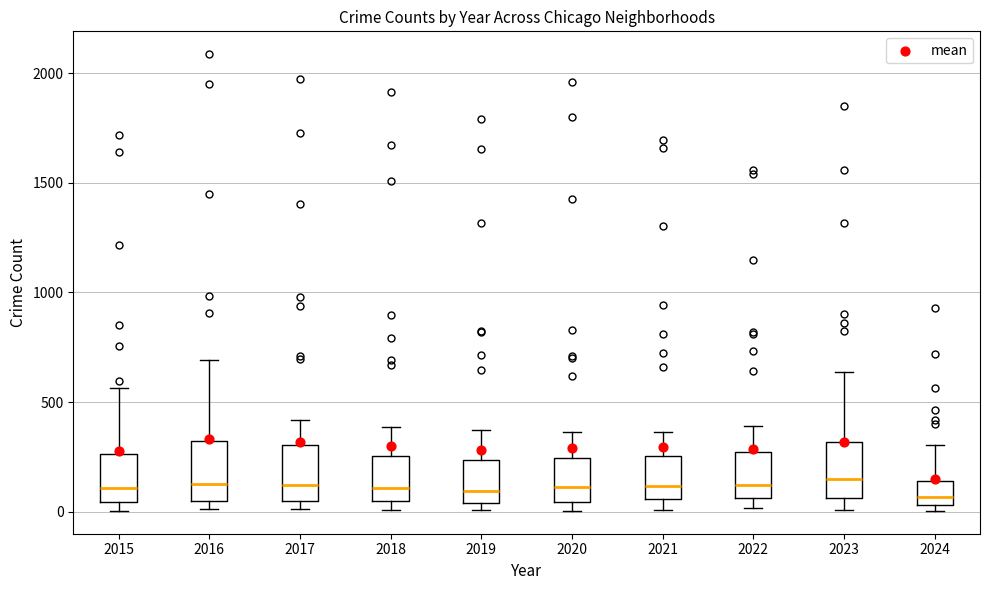

Where is the upper edge of the box at x = 2020 on the y-axis? The values are not printed on the chart, so give them approximately, as read against the axis.

250